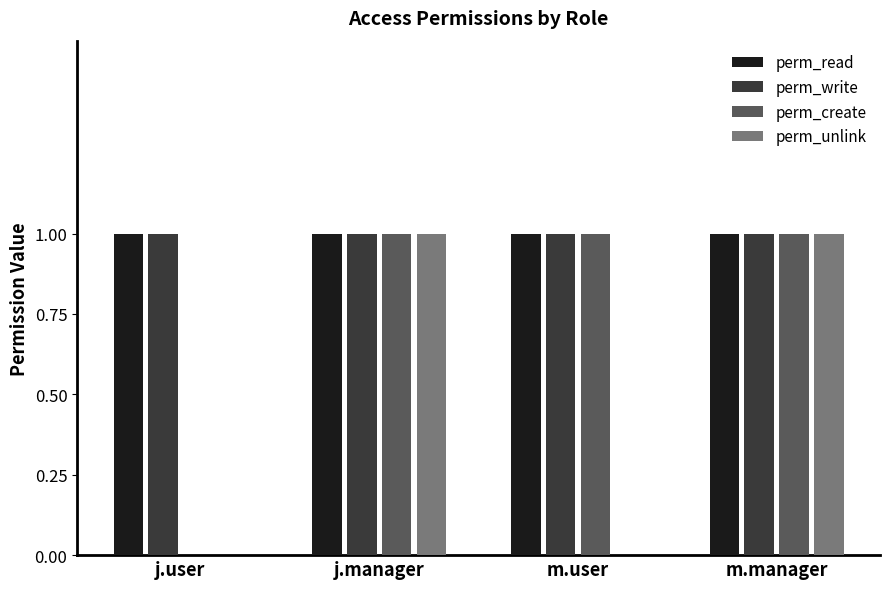

What value does the perm_create series have at j.manager?

1